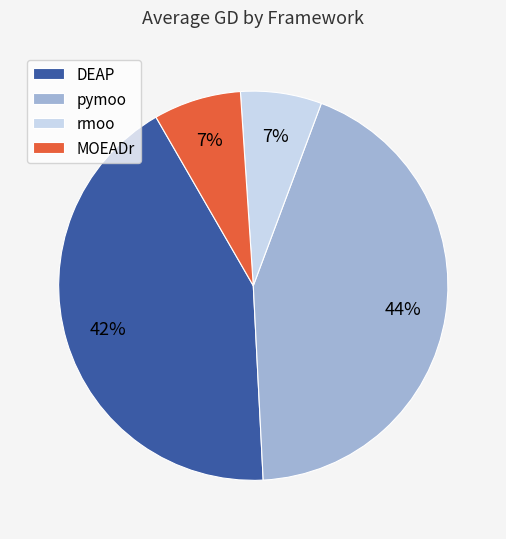

How many slices are in this pie chart?

4